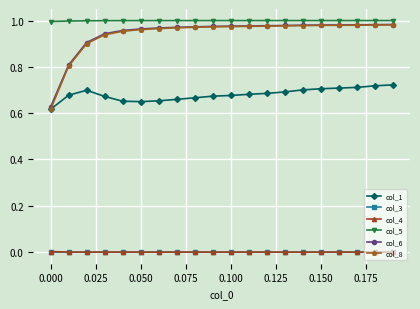

True or false: col_6 and col_4 intersect in this chart.

False